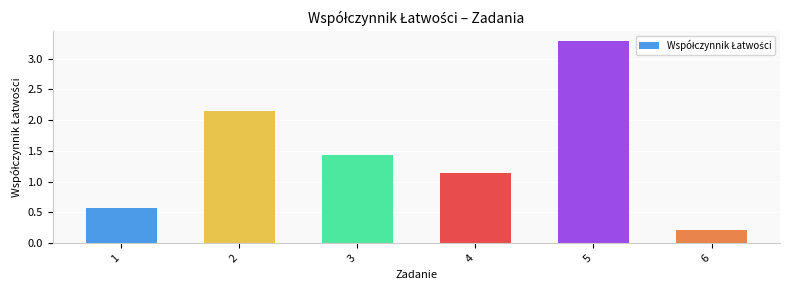

How many values are below 1?

2